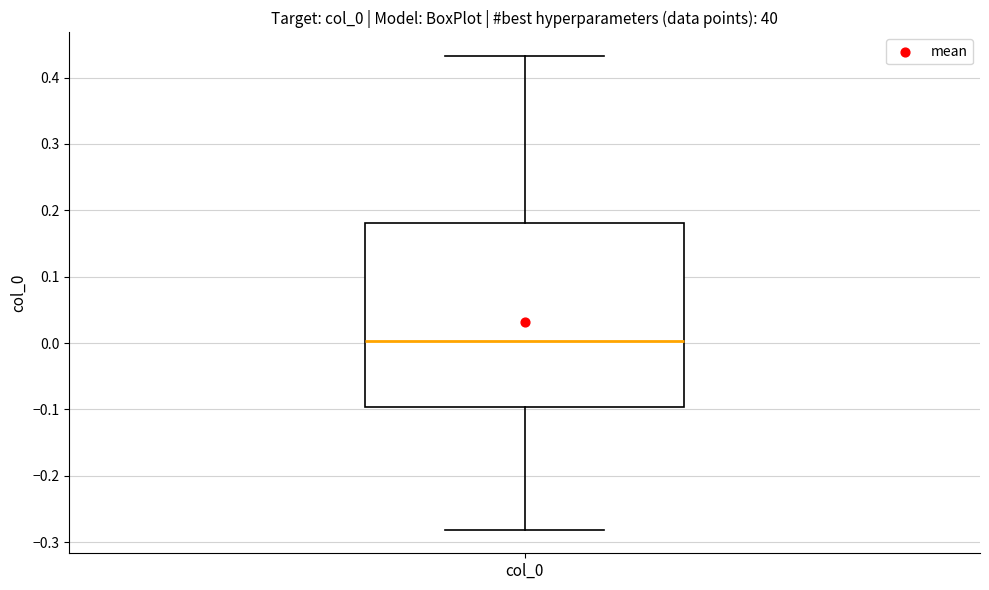

Read this box plot against the y-axis: the position of the median line, the range covered by the box, and the ends of both whiskers. The values are not printed on the chart, so give them approximately, as read against the axis.

median 0.00, box -0.10 to 0.18, whiskers -0.28 to 0.43